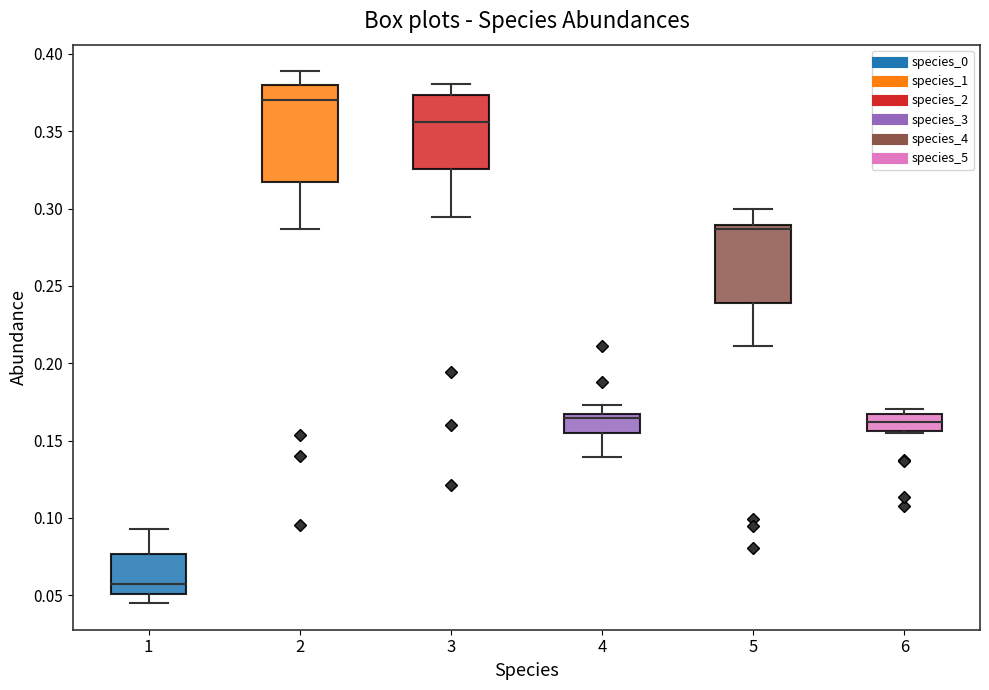

Comparing the boxes themselves (not the whiskers), which one is the tallest?

2